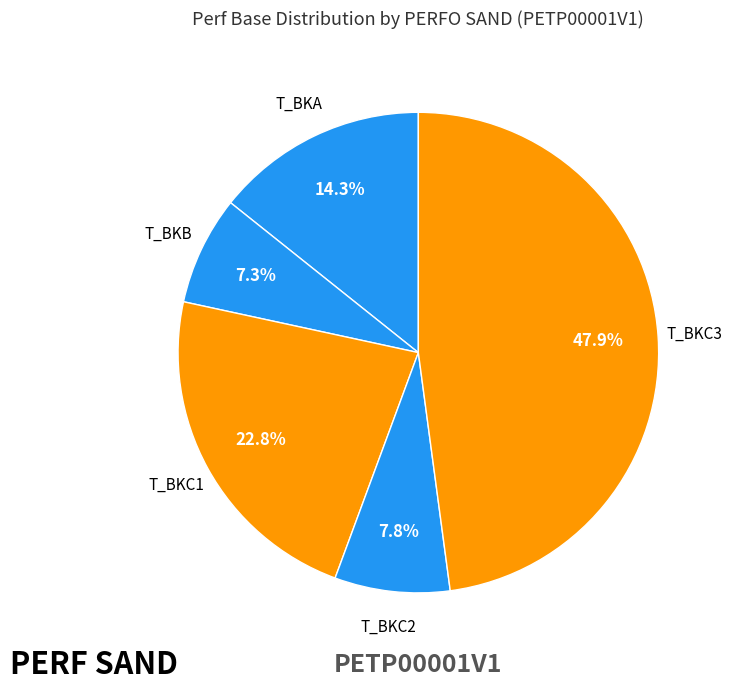

How much of the chart is everything except T_BKC1?

77.2%